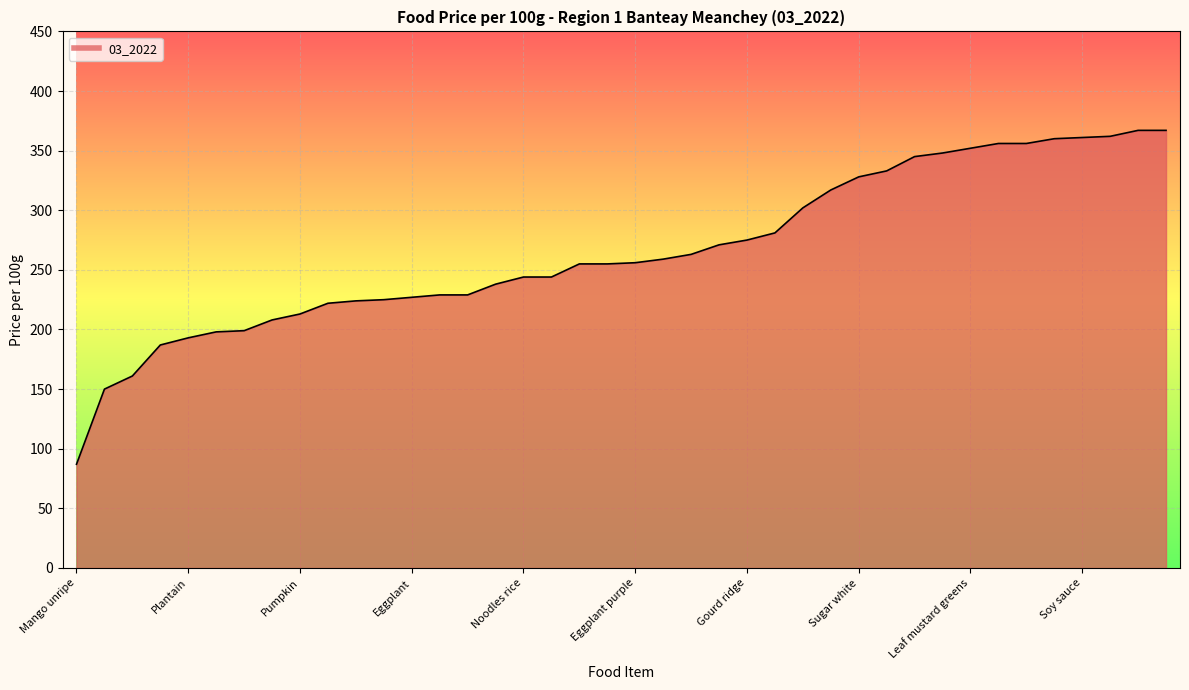

What is the difference between the second highest and second lowest values?

217